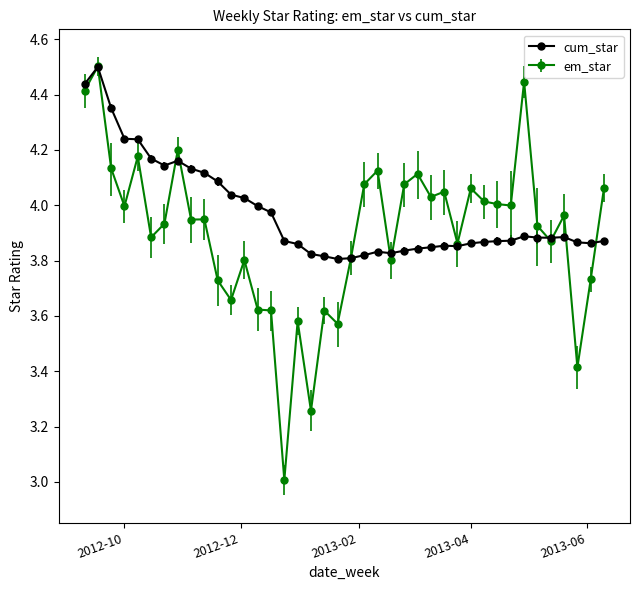

What is the maximum value for cum_star?

4.5